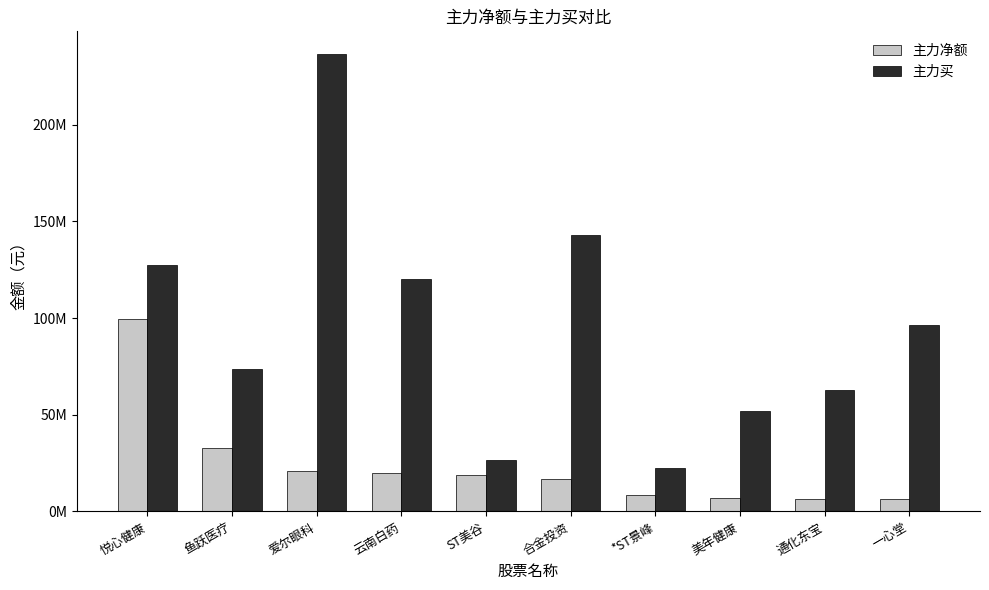

True or false: 主力买 has a value of 127583428 at 悦心健康.

True